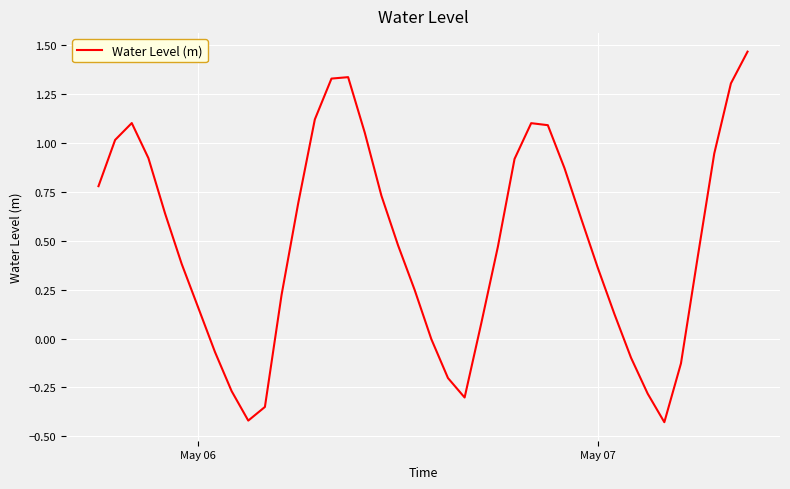

What is the difference between the maximum and minimum values?

1.9